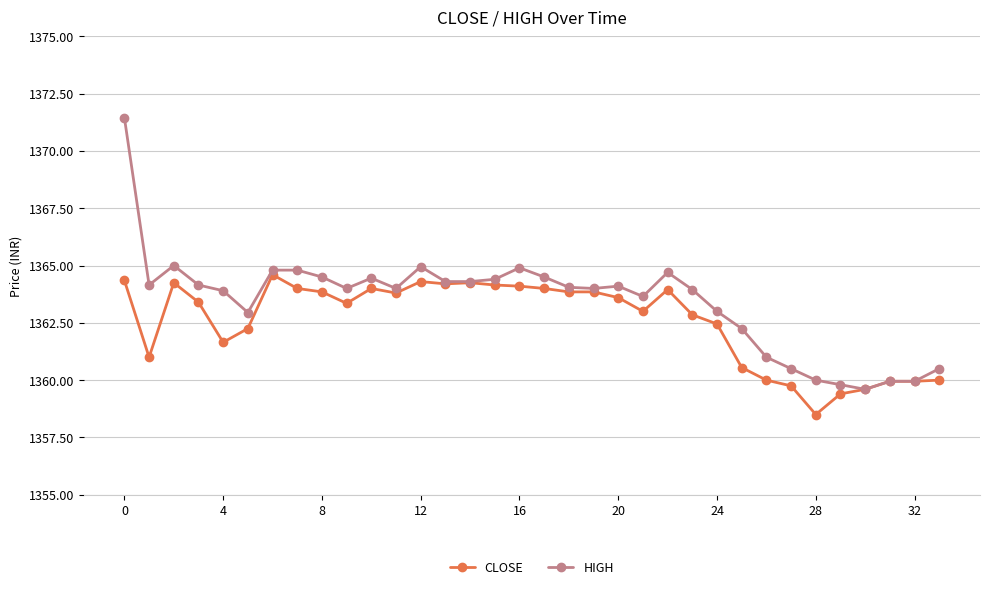

Rank the series by their maximum value, from highest to lowest.

HIGH, CLOSE